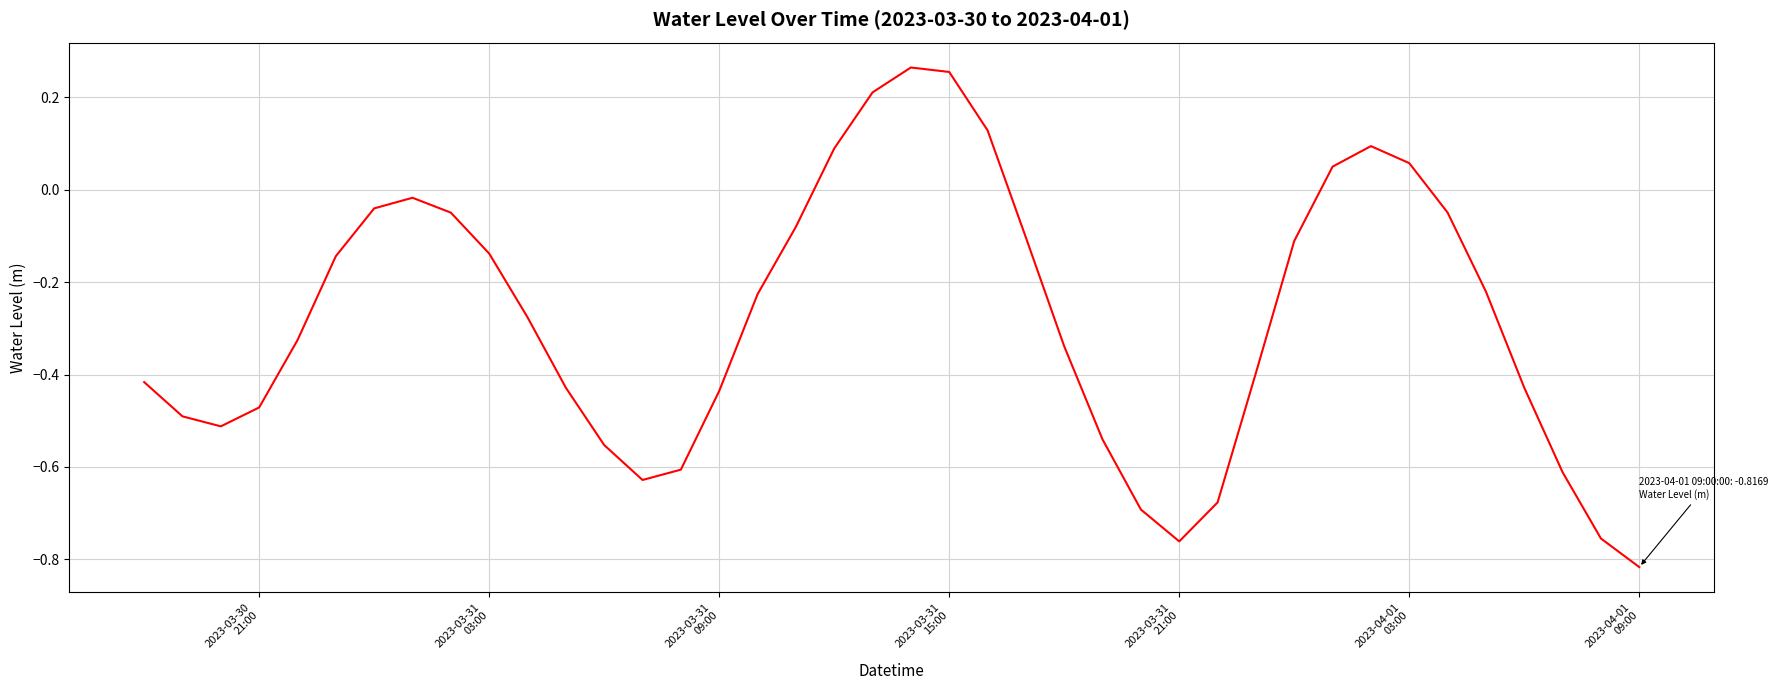

What is the difference between the maximum and minimum values?

1.1